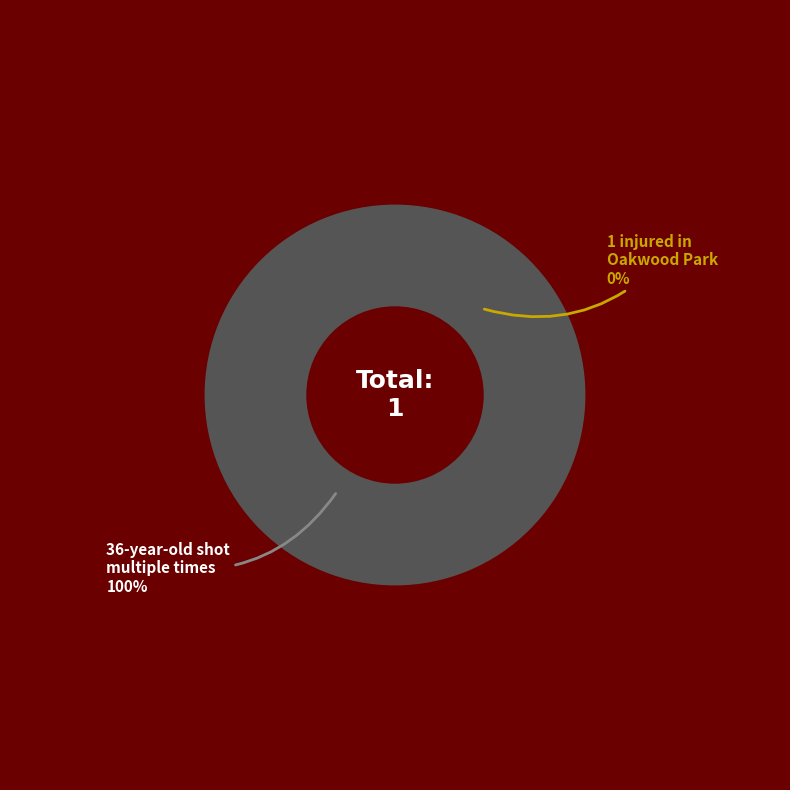

Combined, what portion of the pie is 36-year-old shot multiple times in East and 1 injured in shooting near Oakwood Park?

100.0%